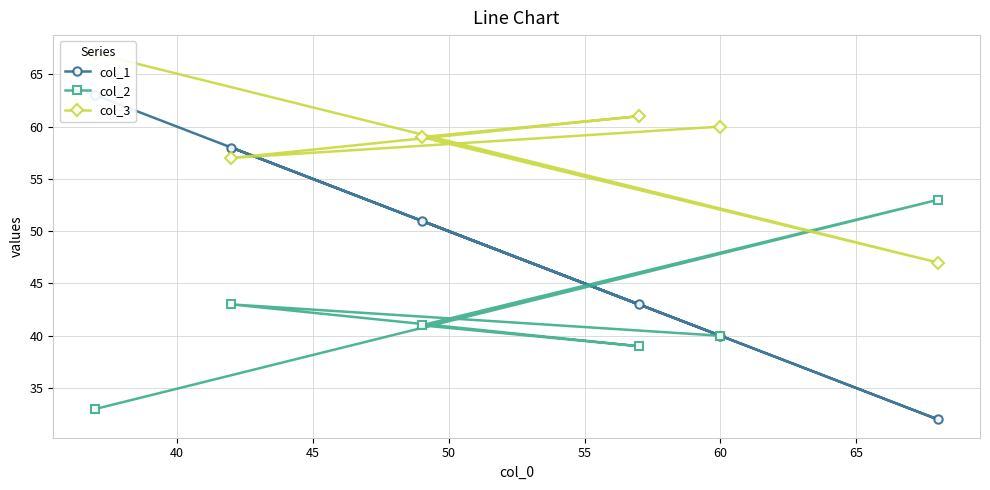

What is the value of the col_2 point at the 3rd from the left?

41